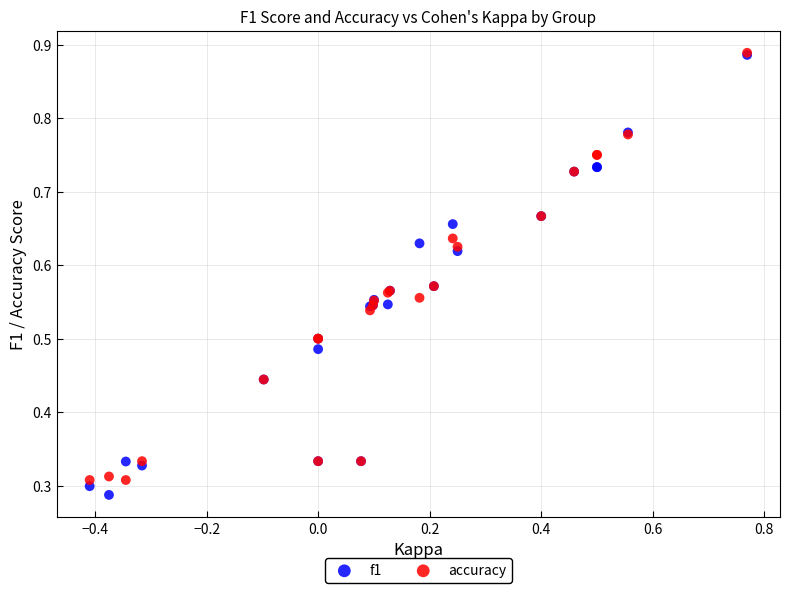

What are all the series names shown in the legend?

f1, accuracy